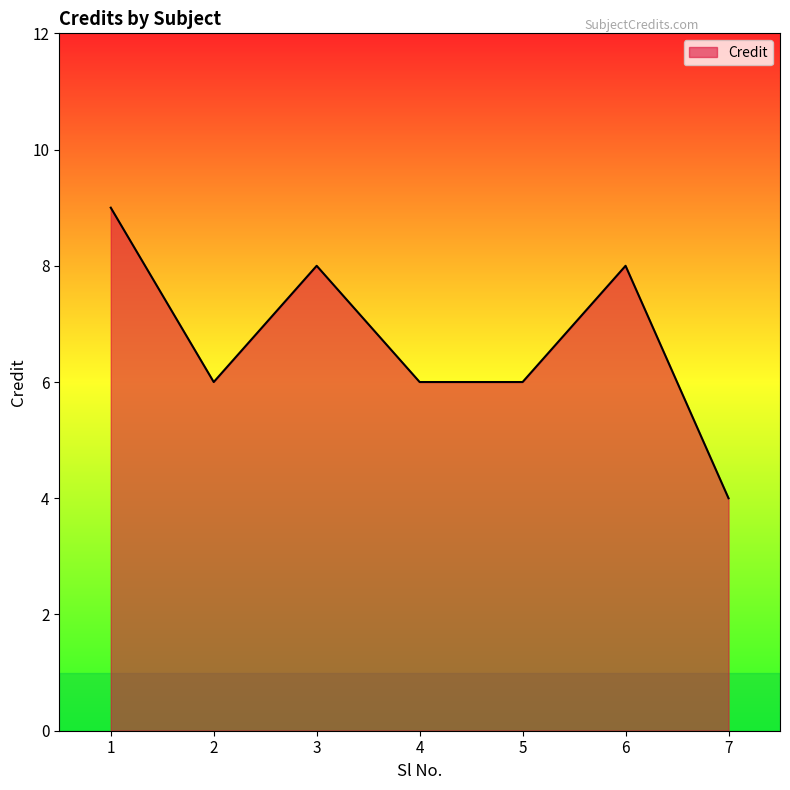

How many lines are shown in the chart?

1